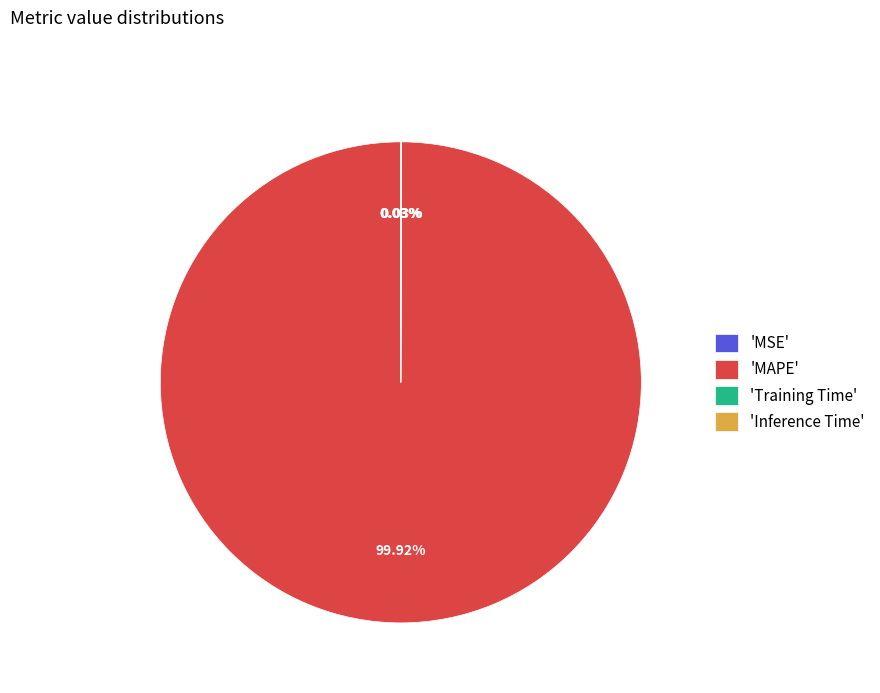

To the nearest percent, what is the difference between the largest and smallest slice percentages?

100%